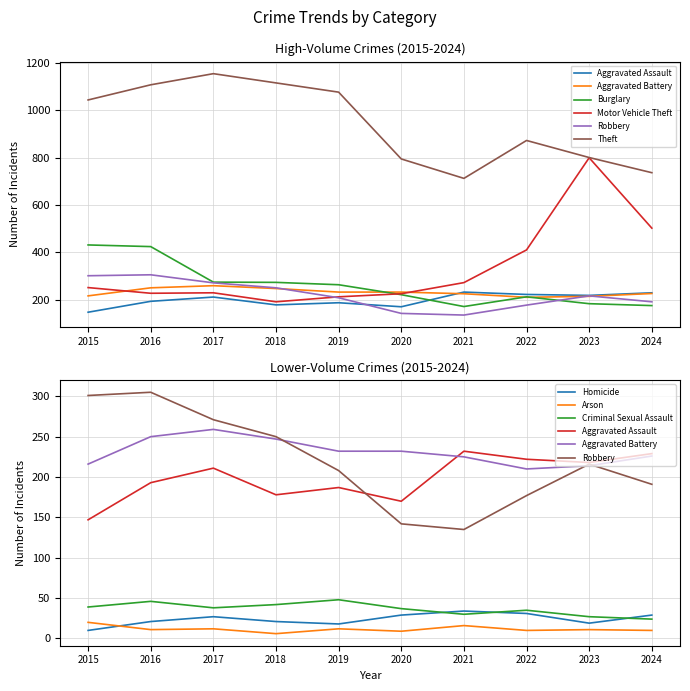

True or false: Burglary has a value of 221 at 2020.

True